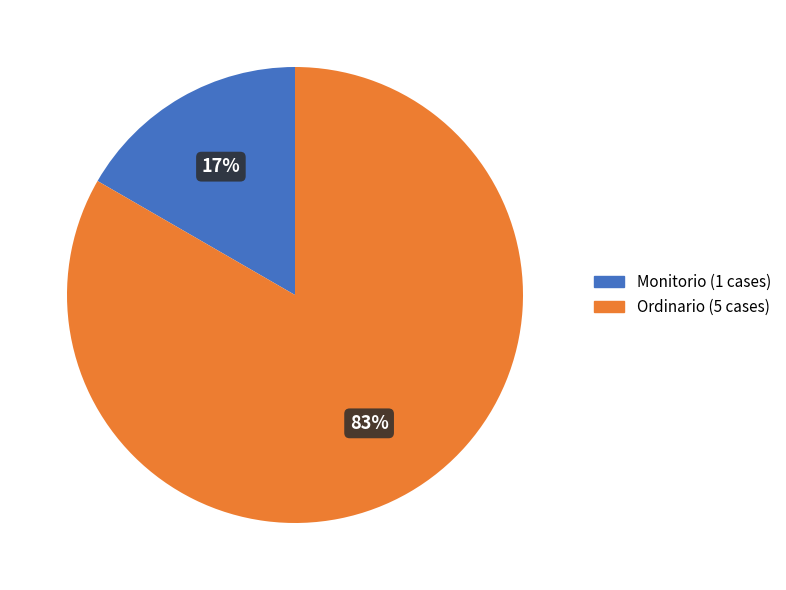

True or false: Ordinario accounts for 83% of the total.

True